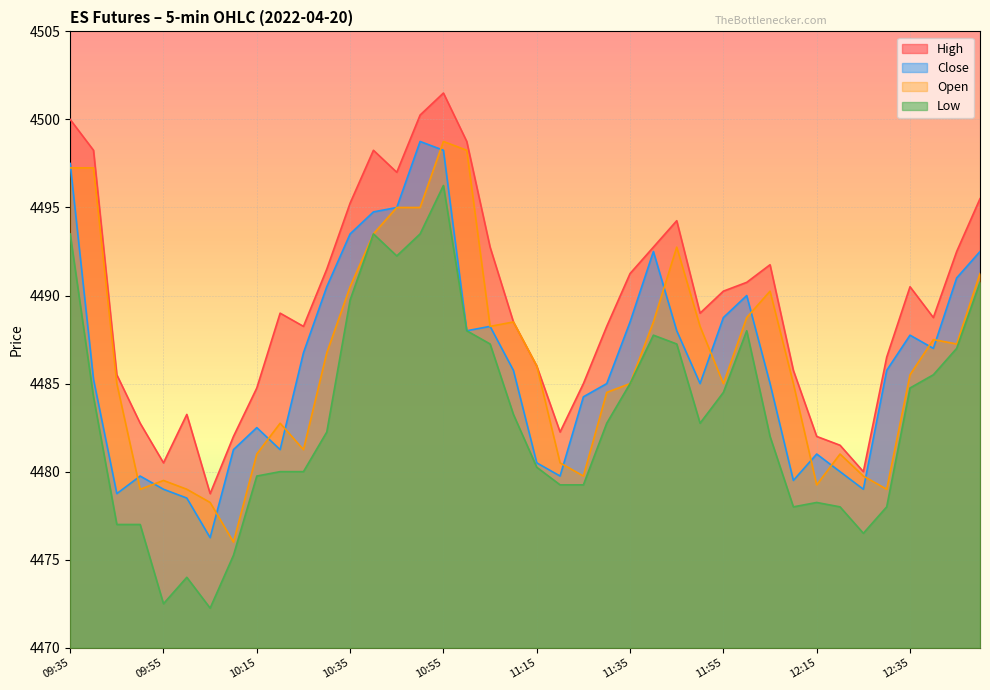

What is the difference between the maximum and minimum values in the Close series?

22.5